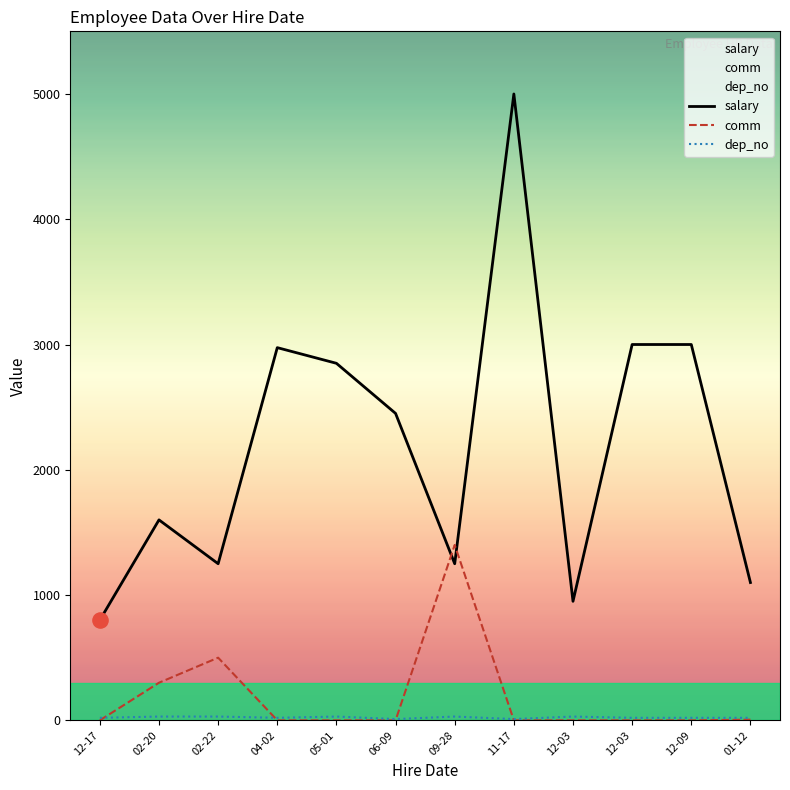

Which series reaches the maximum Y coordinate?

salary